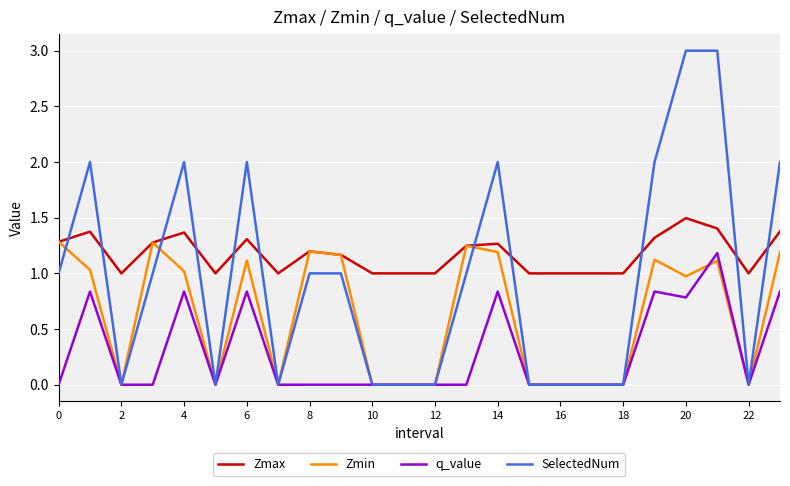

Which series has the largest total across all categories?

Zmax